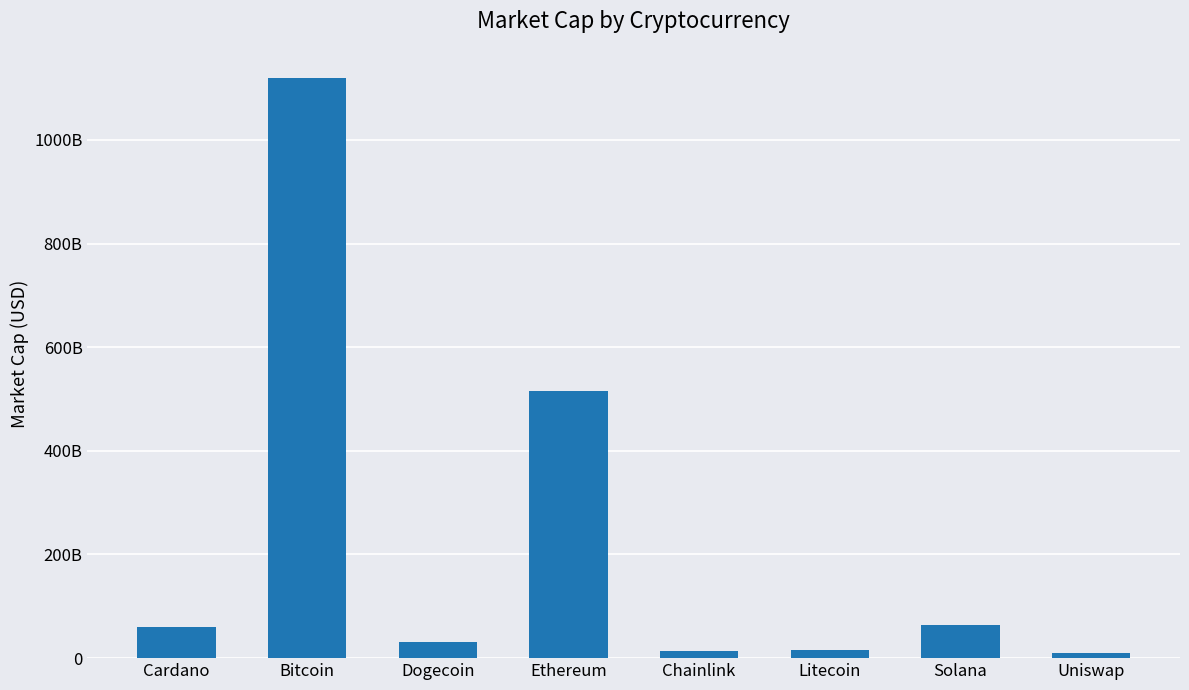

What is the label of the 2nd bar from the left?

Bitcoin